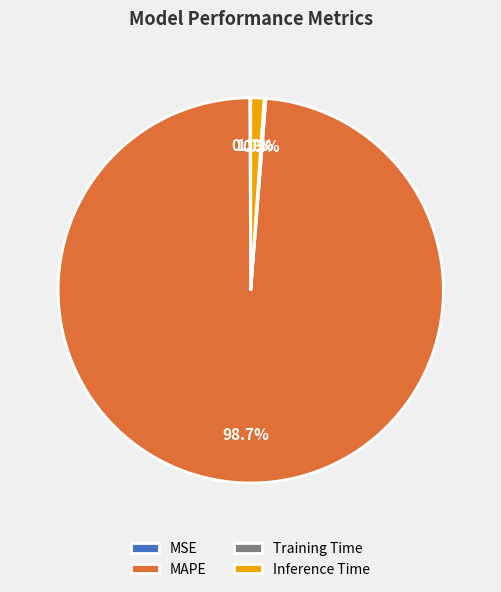

Does MAPE represent more than half of the total?

Yes